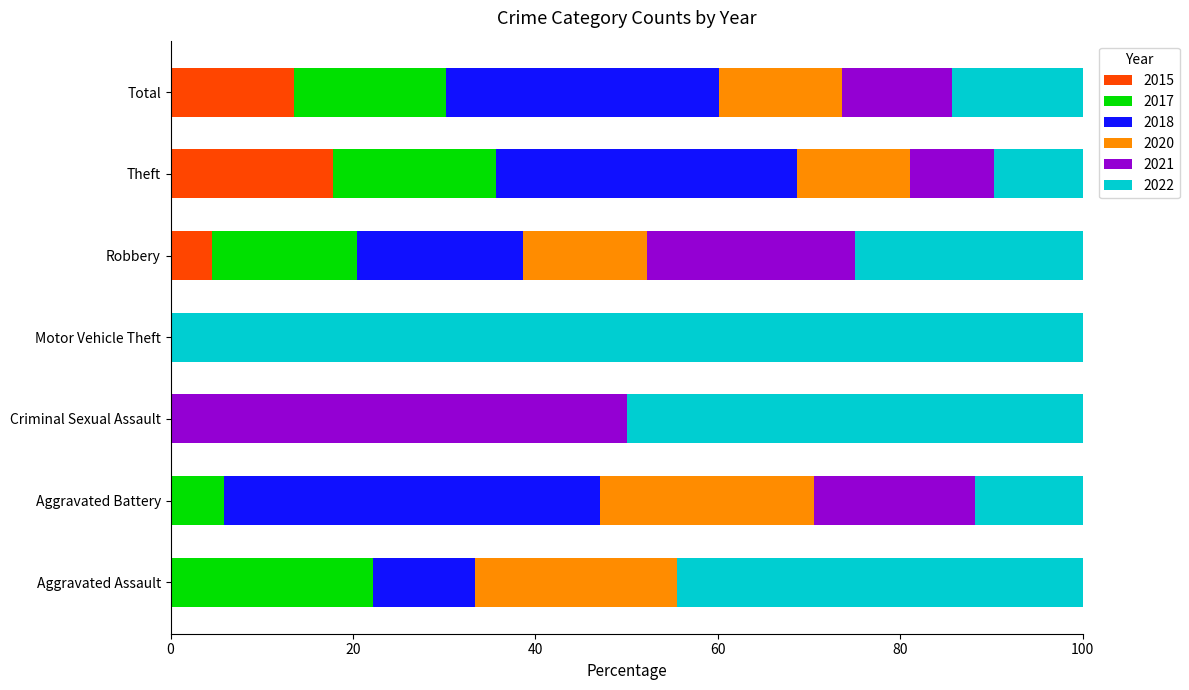

The value of 2015 at Criminal Sexual Assault is 0.0. True or false?

True